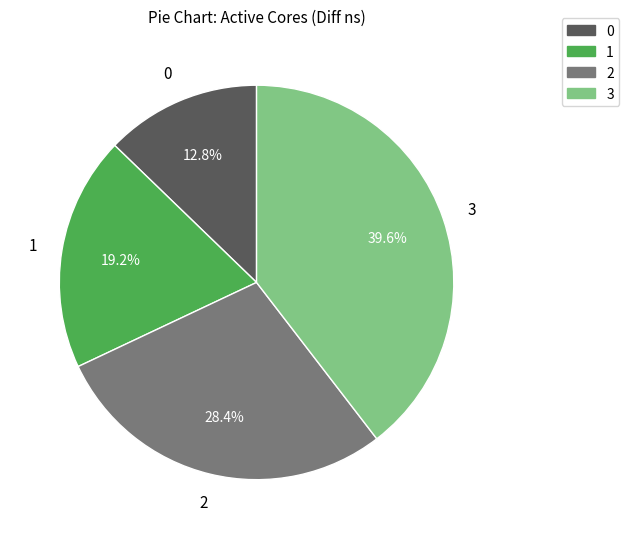

To the nearest percent, what is the difference between the largest and smallest slice percentages?

27%